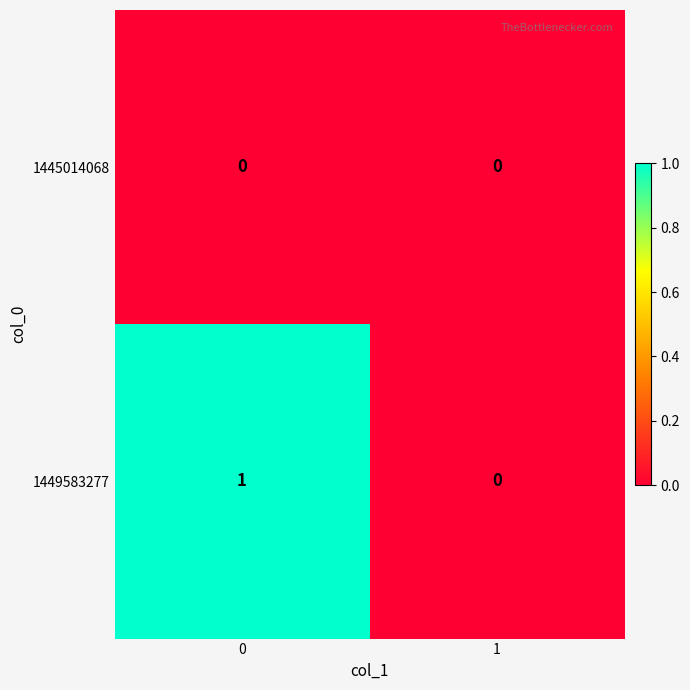

At 0, list the series in order from smallest to largest.

1445014068, 1449583277